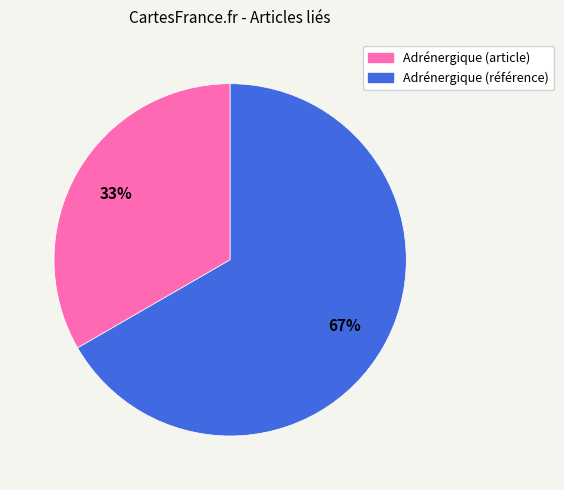

The Adrénergique (référence) slice represents 62% of the pie. True or false?

False